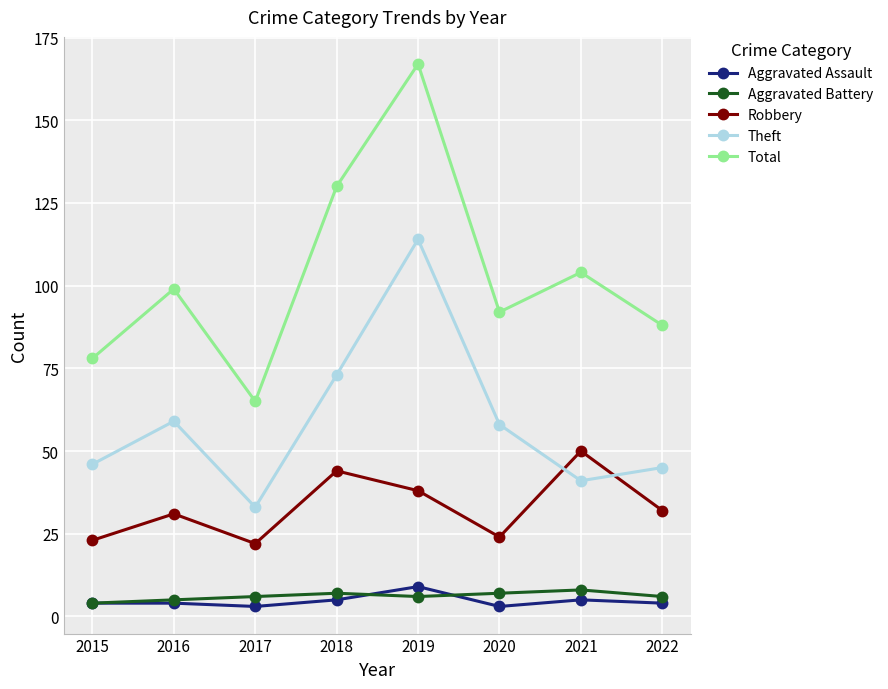

Where is the first local minimum for Total?

2017